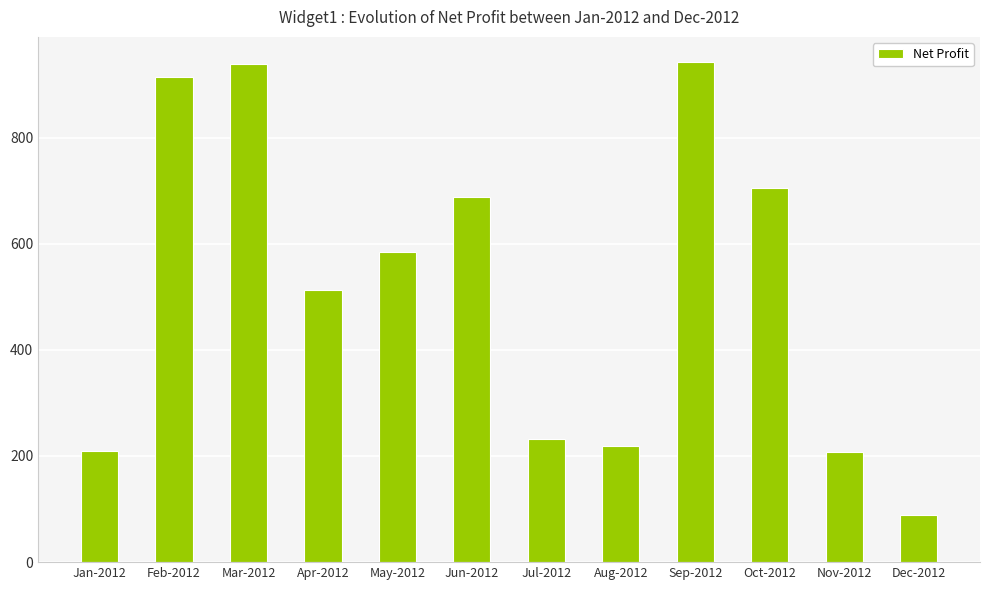

Where is the data nearest to the value 515?

Apr-2012